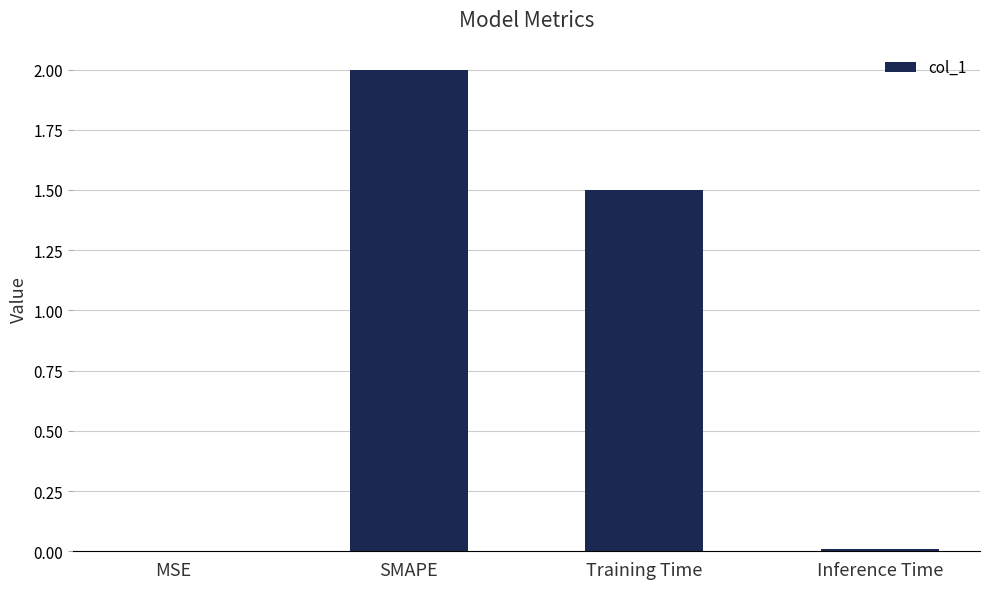

What is the sum of the values at MSE and SMAPE?

2.0